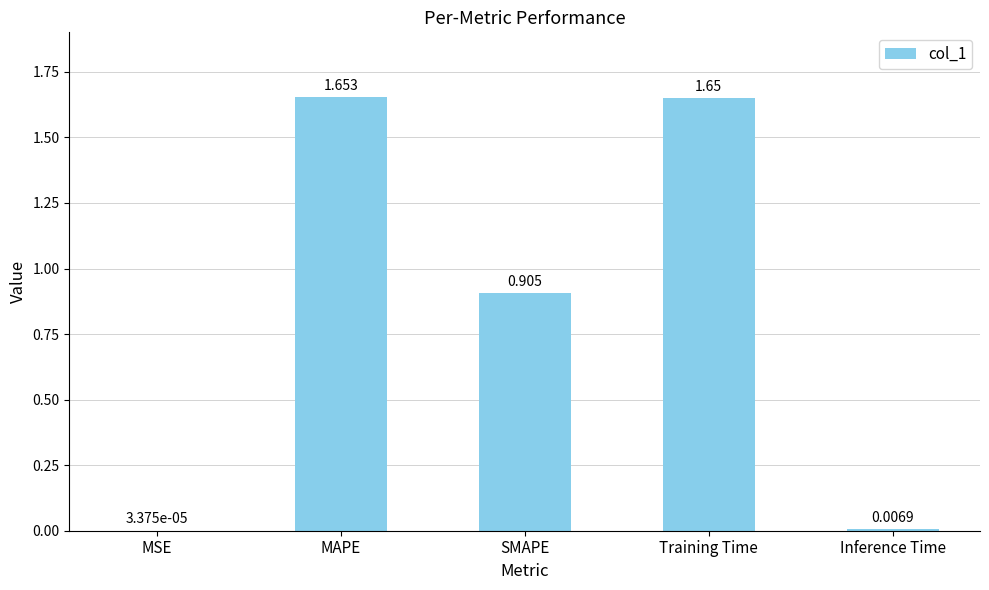

Count the number of categories in the chart.

5